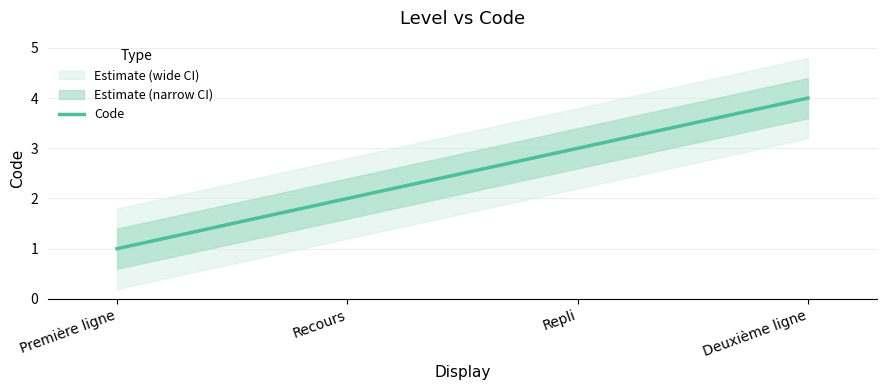

What is the difference between the second highest and minimum values?

2